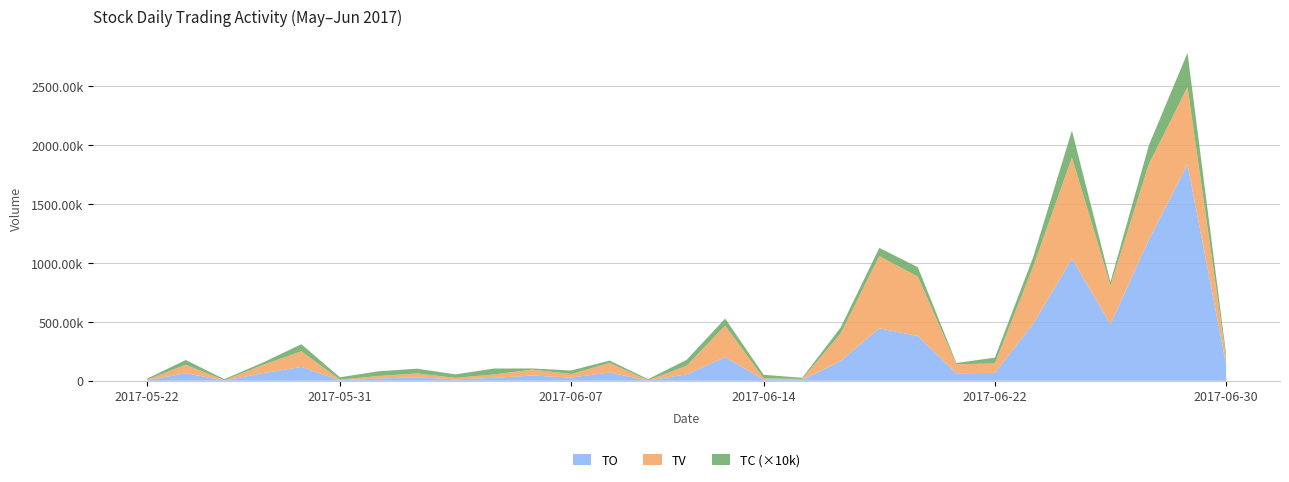

Reading right to left, what are all the values shown in this chart?

TO: 140010	1836180	1199790	479000	1035830	486890	66510	63910	380000	444760	169540	6390	8400	200920	54770	1600	70460	27100	44500	24840	11440	29610	19330	4540	117170	64400	1740	64060	4200
TV: 57000	657000	642000	330000	858000	488000	80000	77000	504000	613000	234000	9000	12000	267000	73000	2000	81000	30000	50000	29000	13000	33000	21000	5000	133000	70000	2000	72000	5000
TC: 3	29	16	3	23	8	5	1	8	7	5	1	3	6	5	1	2	3	1	5	3	4	4	2	6	2	1	4	1